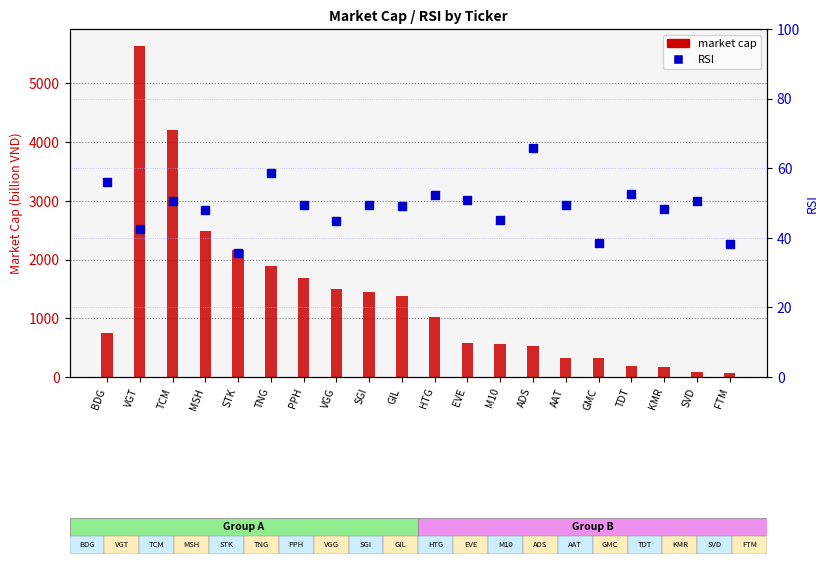

Is the value of rsi at HTG greater than the value of marcap at FTM?

No